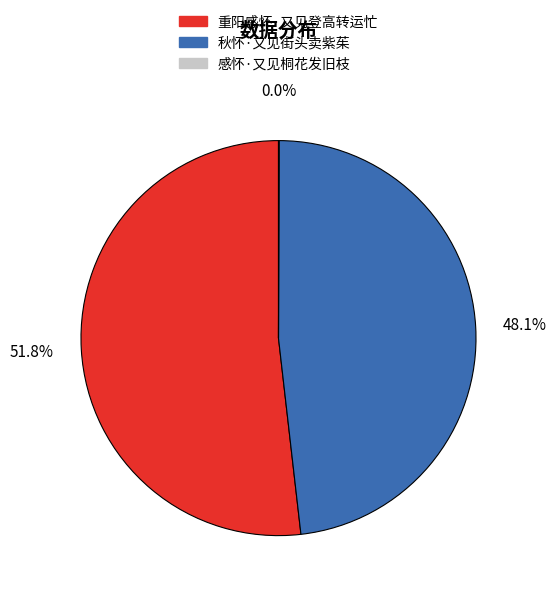

Which slice represents more than half of the pie?

重阳感怀·又见登高转运忙